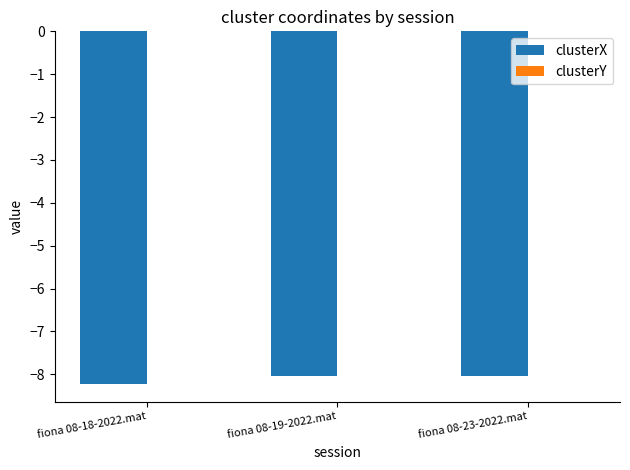

The value of clusterX at fiona 08-19-2022.mat is -14.1. True or false?

False